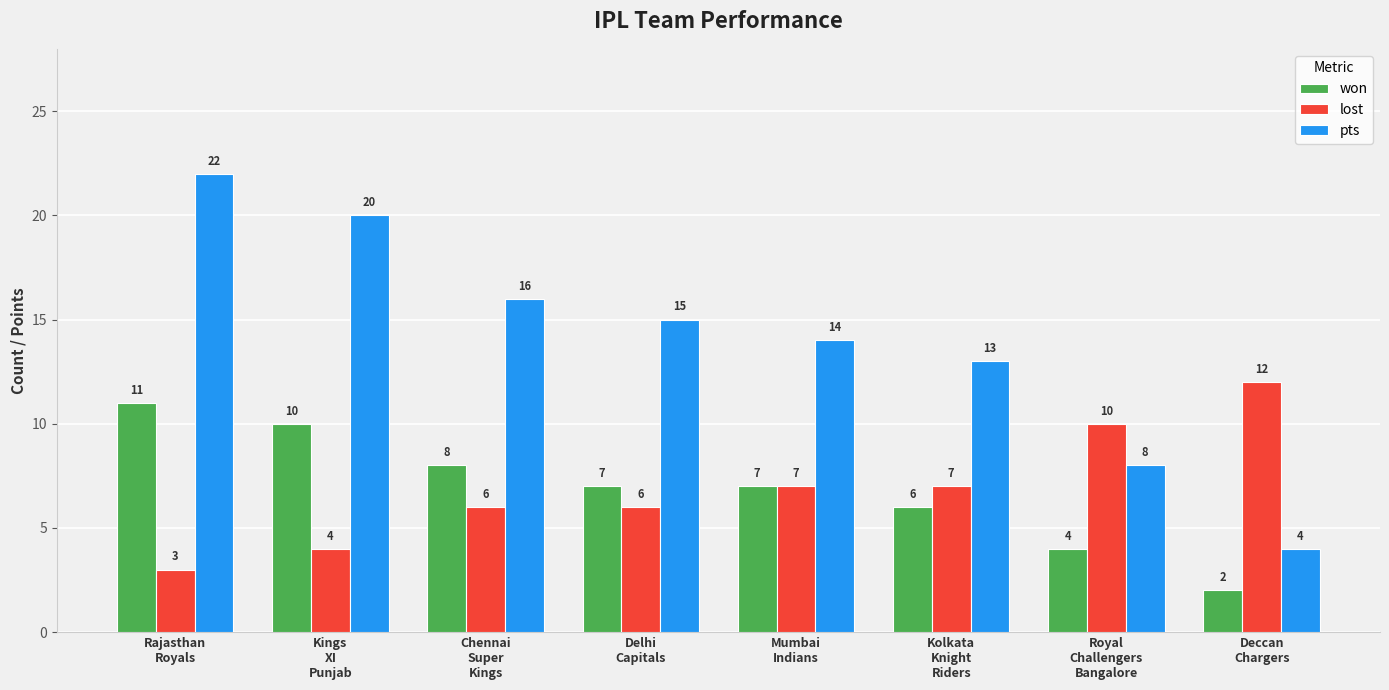

What is the difference between the second highest and minimum values in the won series?

8